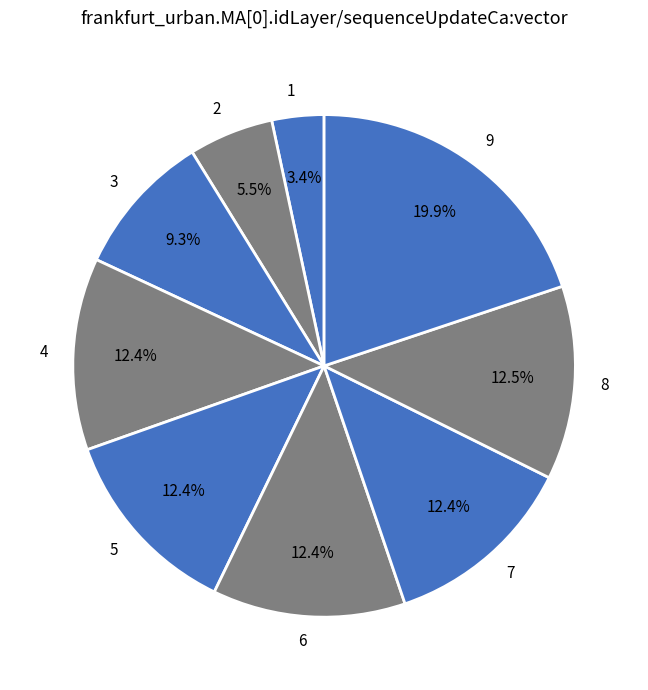

What percentage is NOT represented by 3?

90.7%